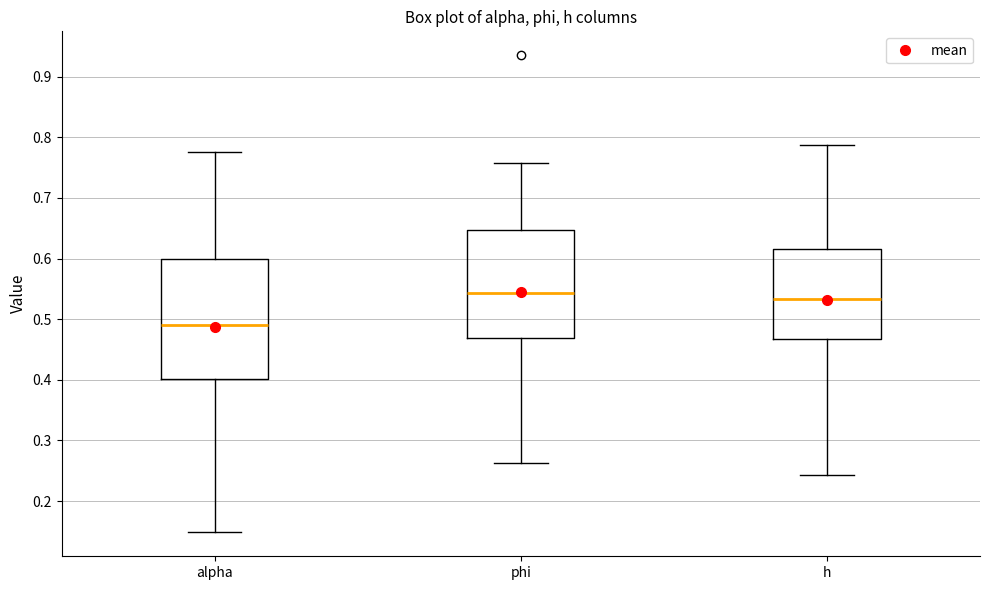

Reading left to right, transcribe this box plot: for each box, give where its median line is, the range the box spans, and where its two whiskers end, as read against the y-axis. The values are not printed on the chart, so give them approximately, as read against the axis.

alpha: median 0.49, box 0.40 to 0.60, whiskers 0.15 to 0.78
phi: median 0.54, box 0.47 to 0.65, whiskers 0.26 to 0.76
h: median 0.53, box 0.47 to 0.62, whiskers 0.24 to 0.79